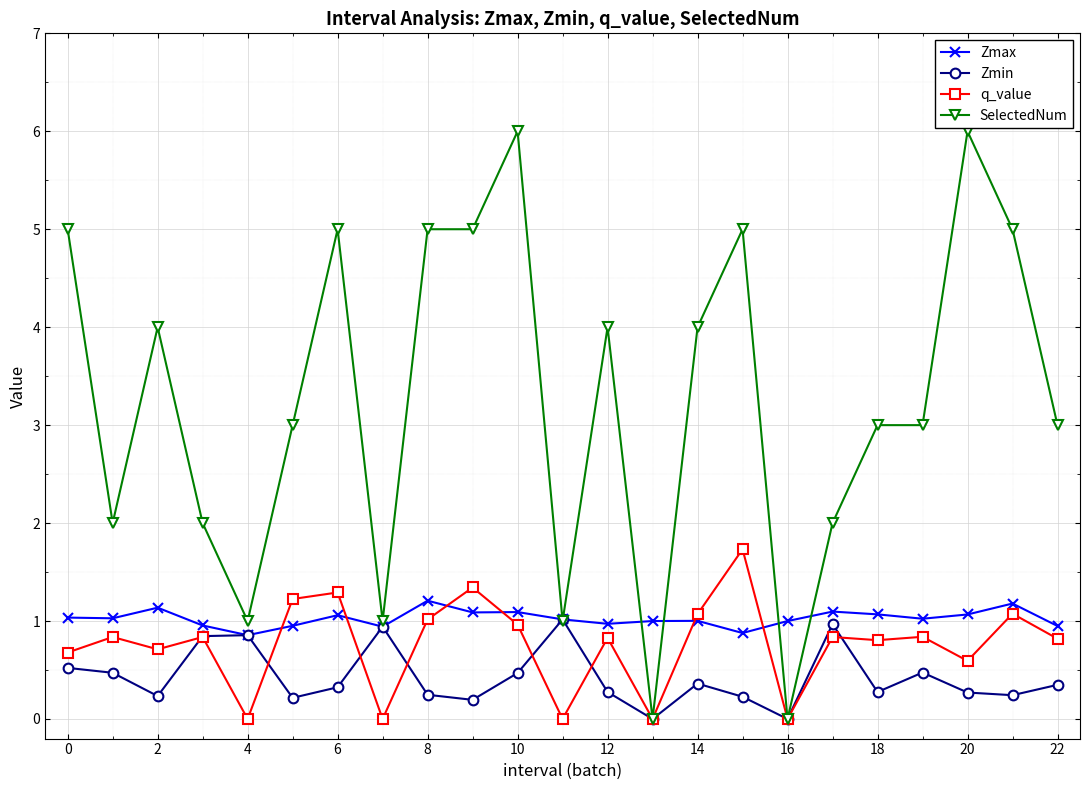

Which series has the largest range (max minus min)?

SelectedNum